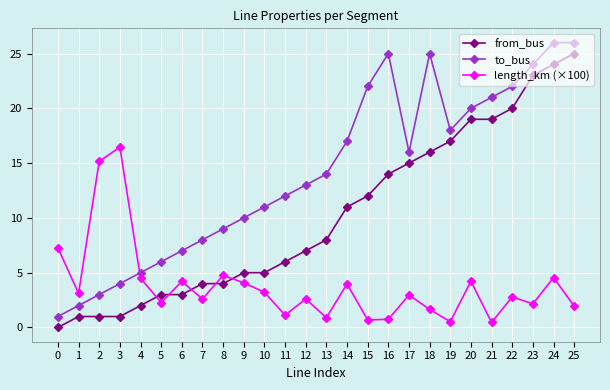

What are all the series names shown in the legend?

from_bus, to_bus, length_km (×100)